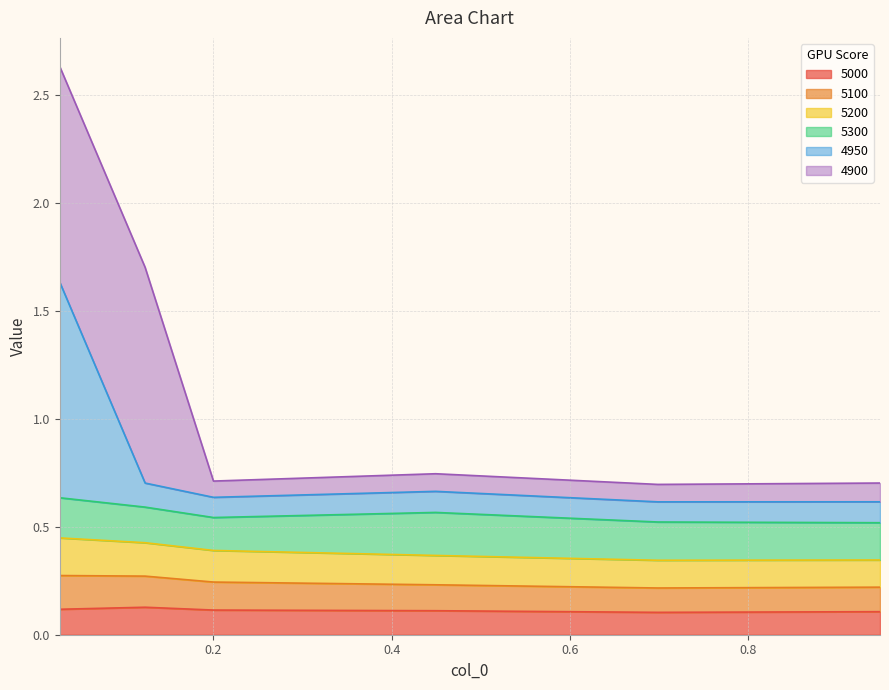

In 4950, how many points are lower than both neighbors (excluding endpoints)?

2